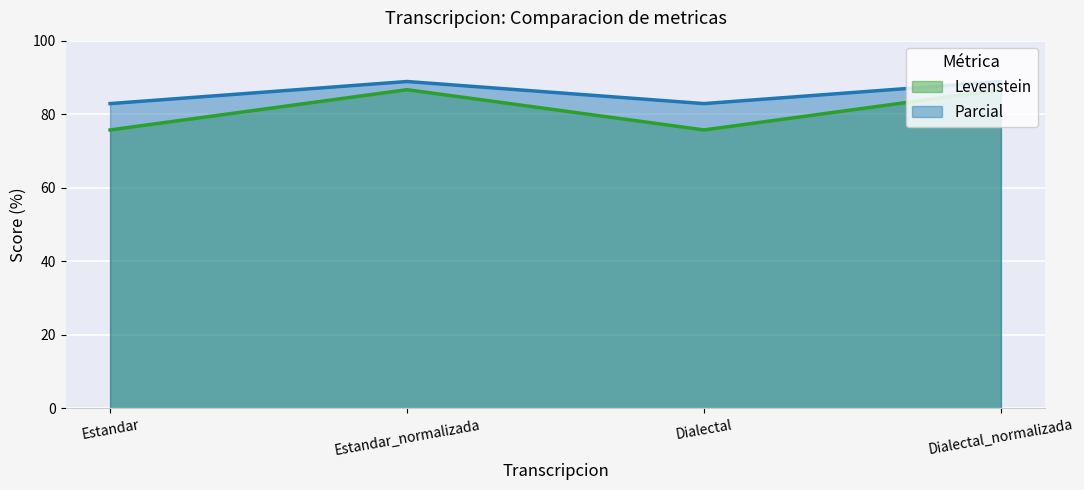

Is it true that Levenstein equals 86.7 at Estandar_normalizada?

True